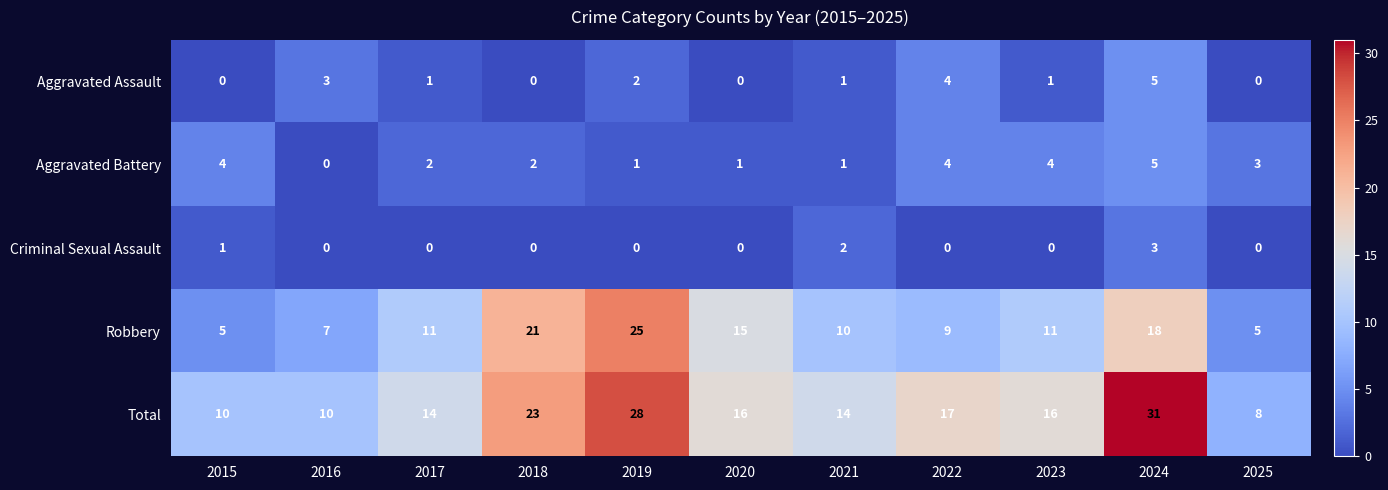

At which label does Total first exceed 16?

2018